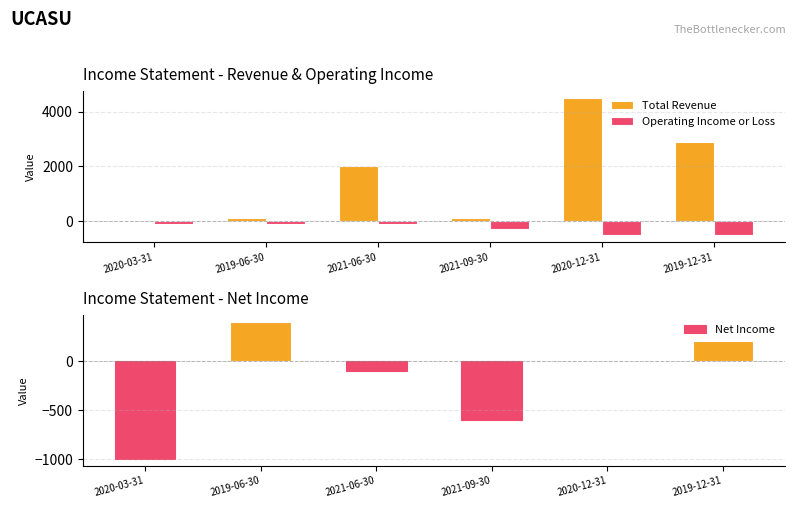

Which series has the widest spread of values?

Total Revenue